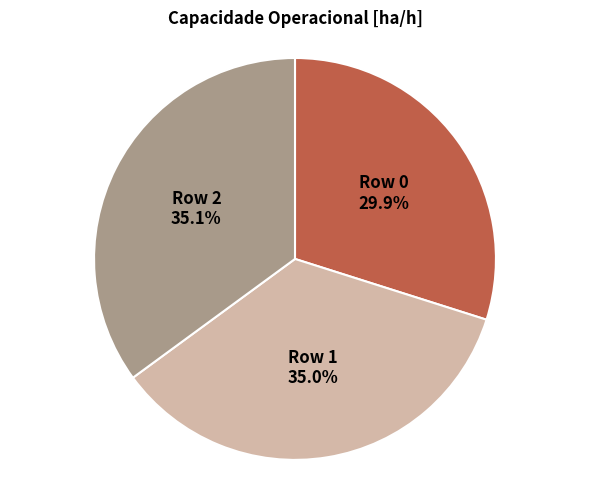

Is there a majority slice in this chart?

No